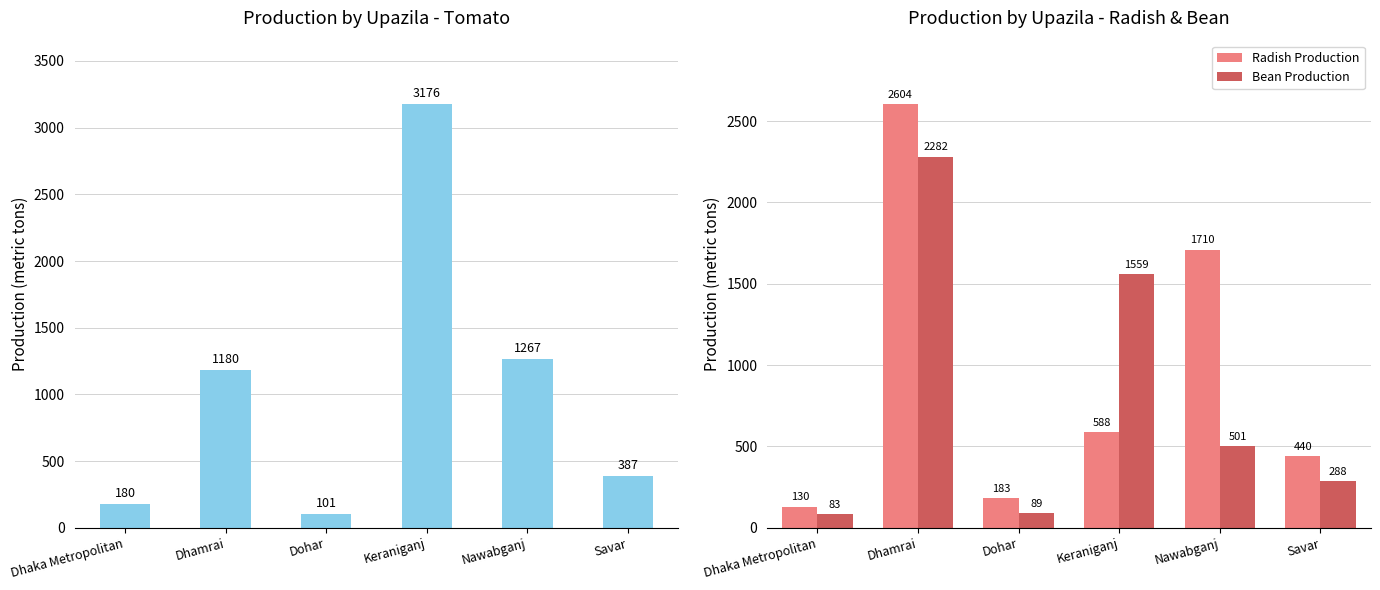

The Tomato Production series shows 1934 at Nawabganj. True or false?

False